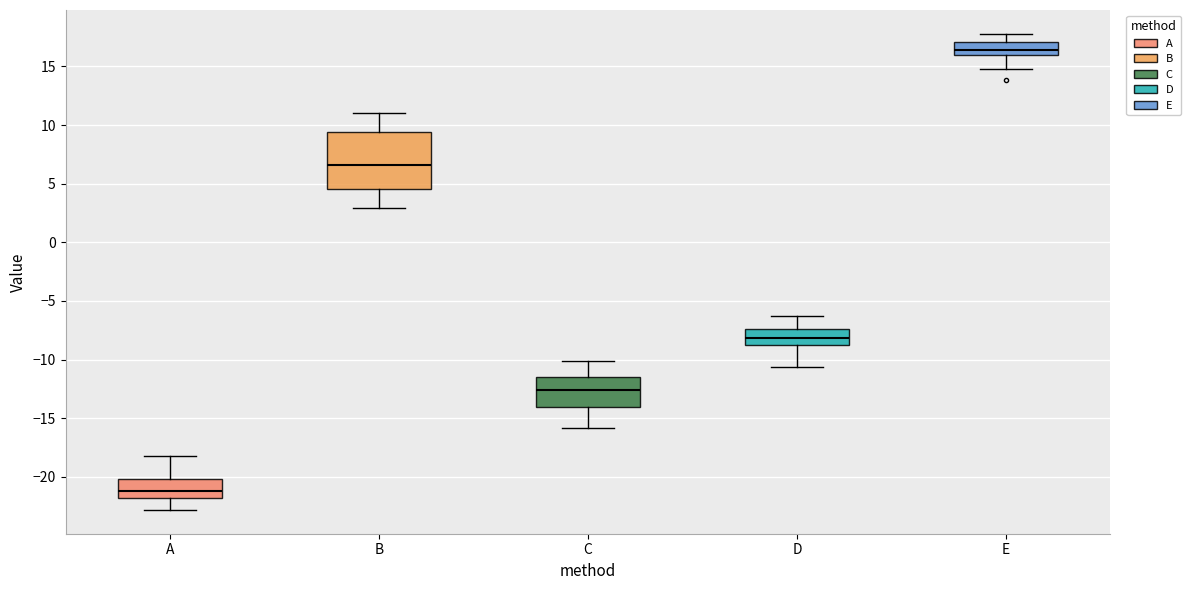

Which box has the lowest median line?

A